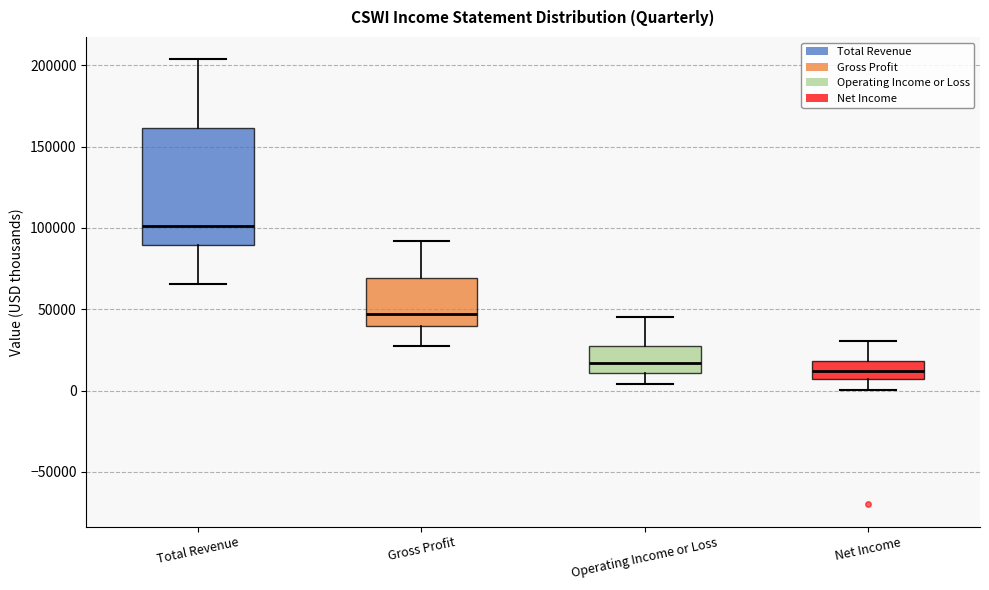

Which box's median line is the lowest?

Net Income